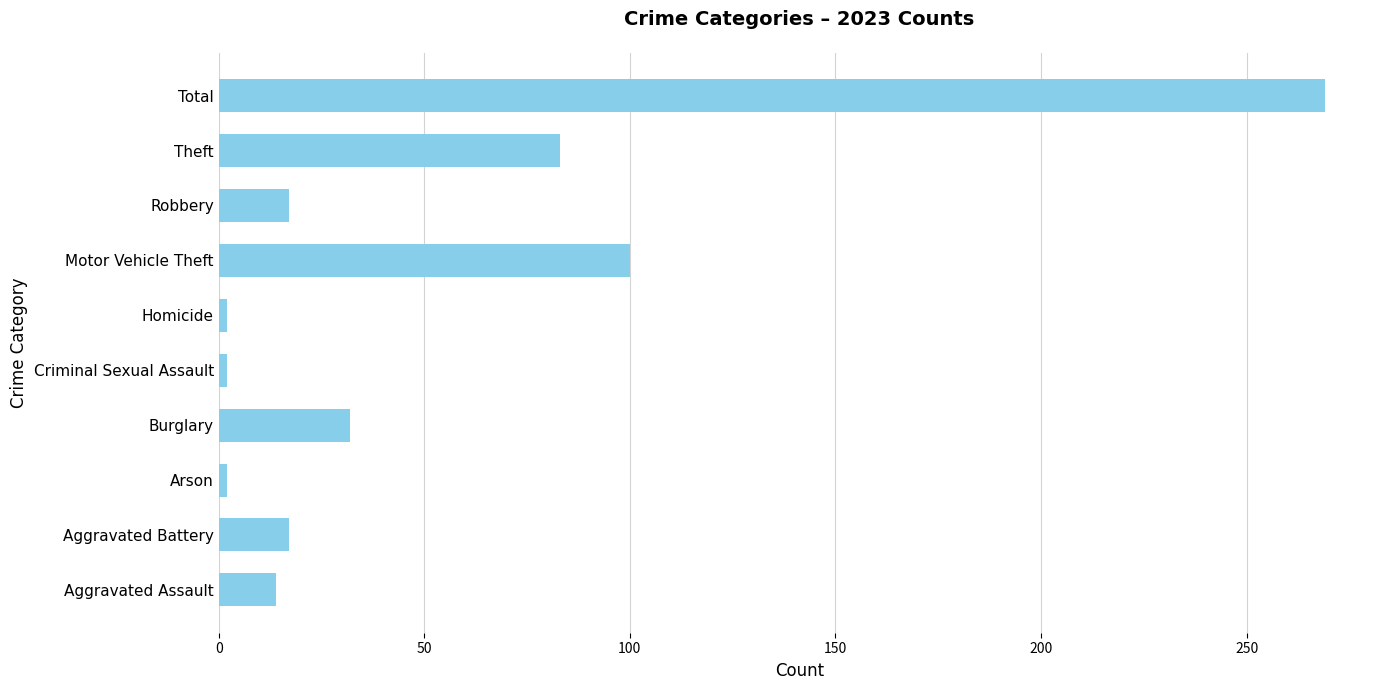

Does the chart contain any negative values?

No